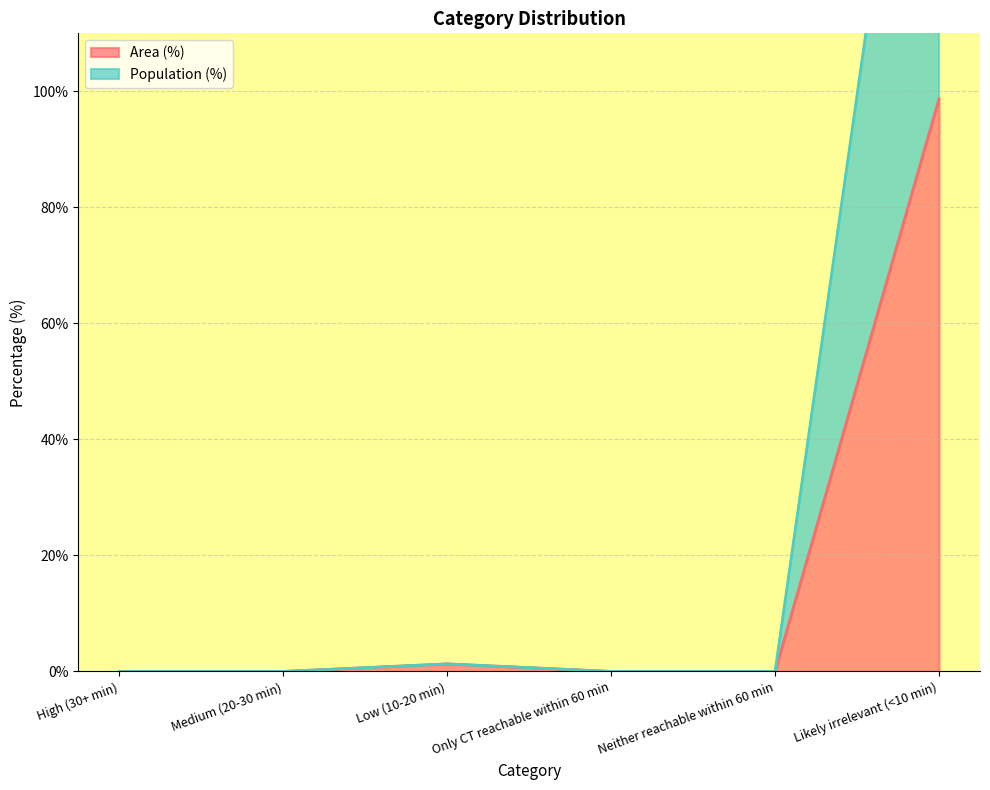

What is the total value across all series at Likely irrelevant (<10 min)?

297.4